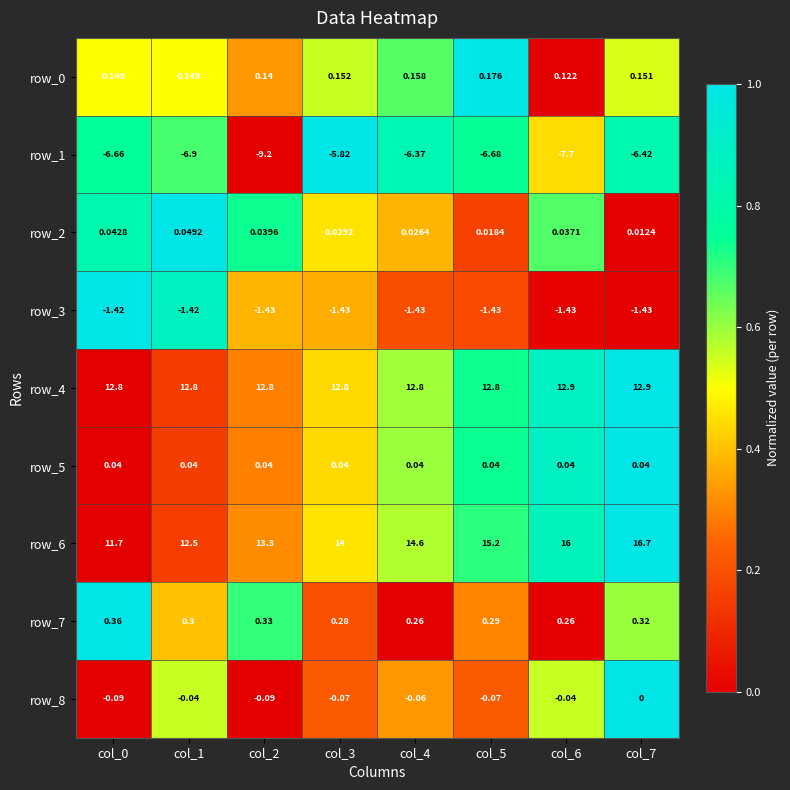

Is the value of row_3 at col_4 greater than the value of row_2 at col_4?

No